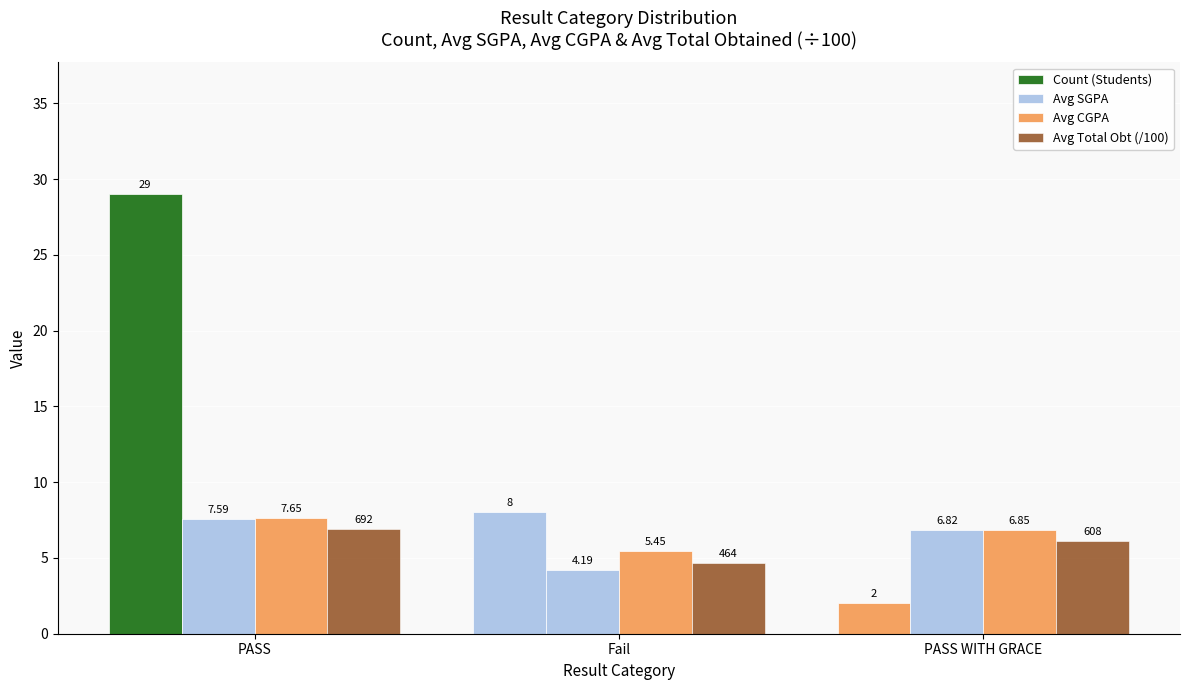

How many groups of bars are there?

3